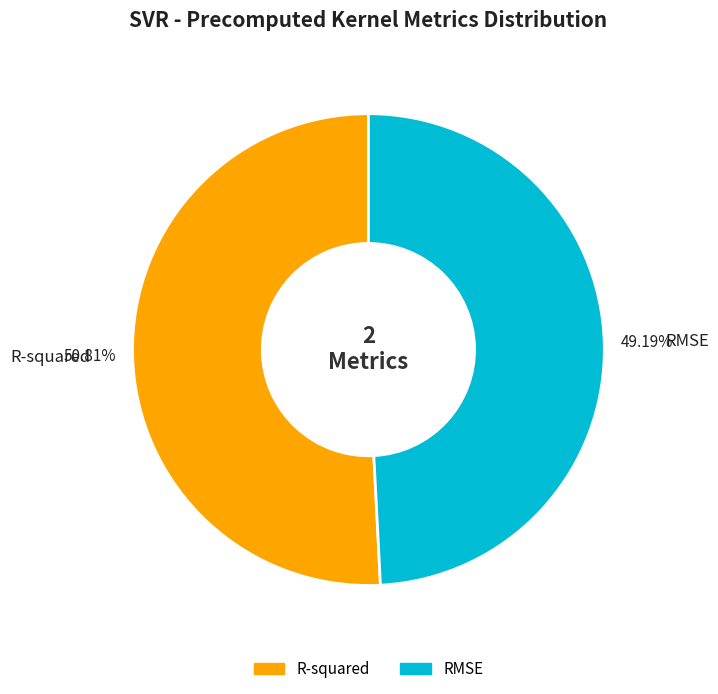

Which category accounts for the majority?

R-squared